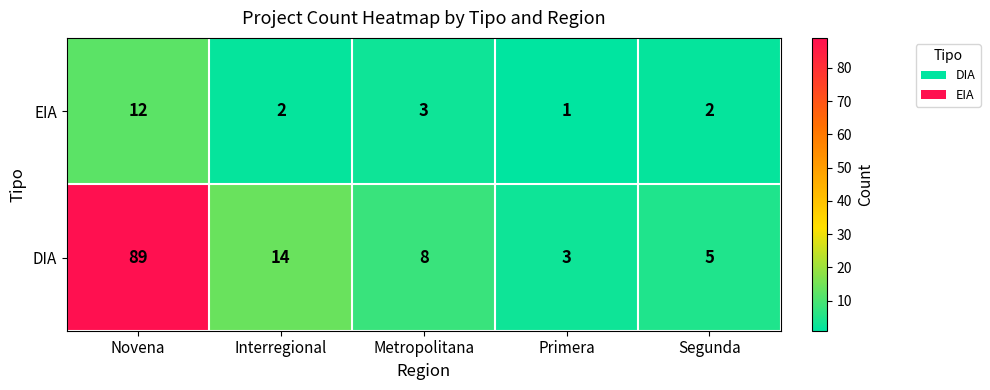

How many distinct data groups are displayed?

2